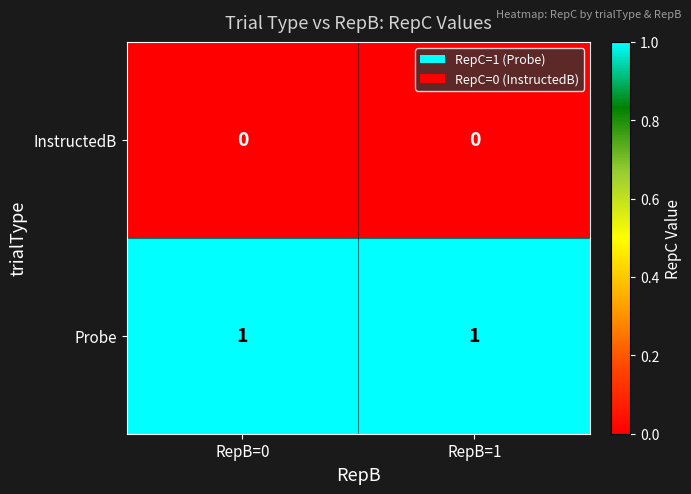

List the series in order of their overall mean, lowest first.

InstructedB, Probe